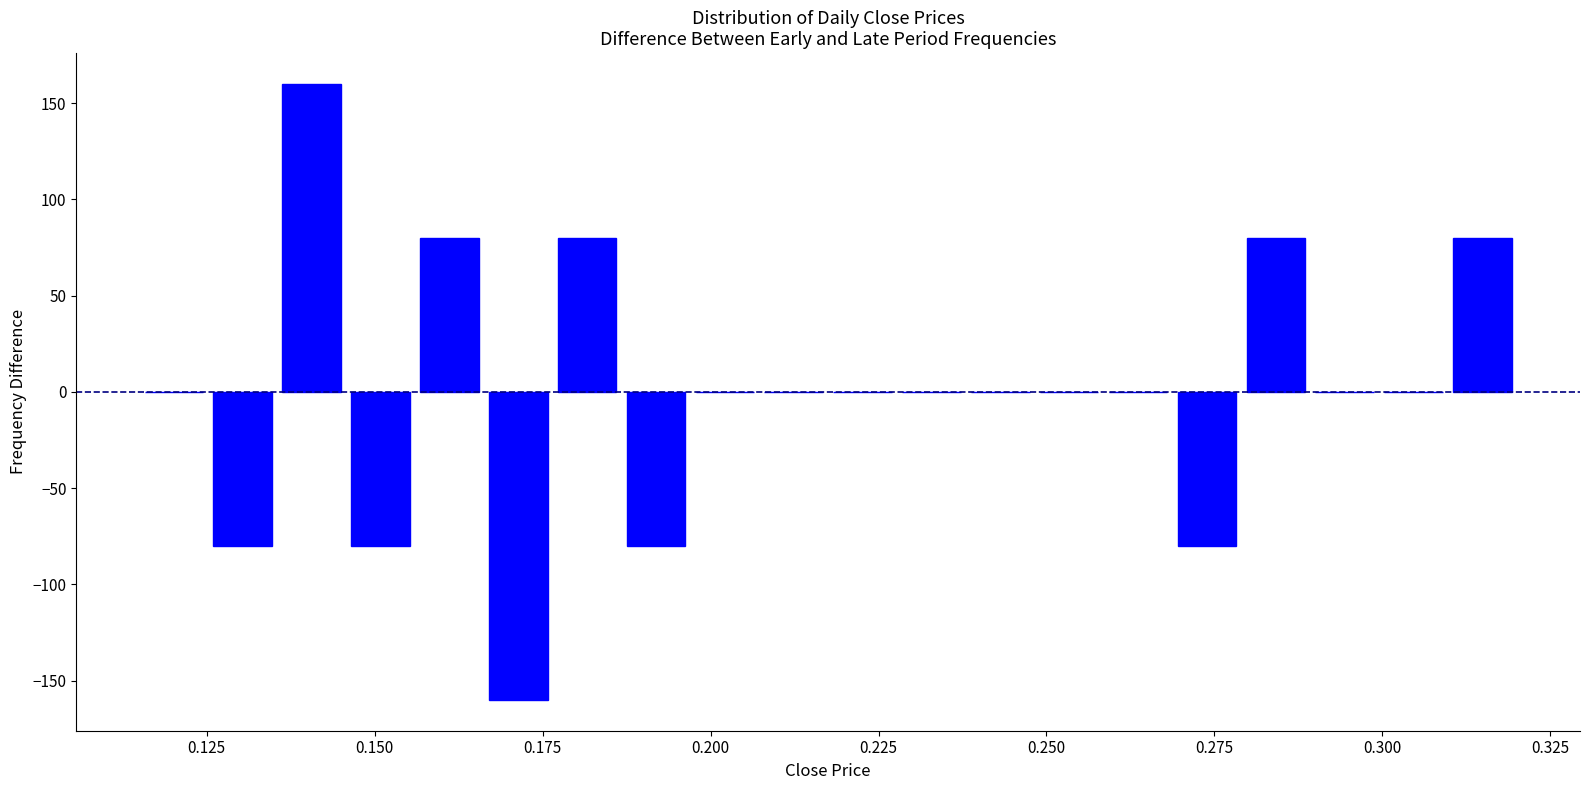

Read against the x-axis, roughly where is the centre of the tallest bar?

0.140